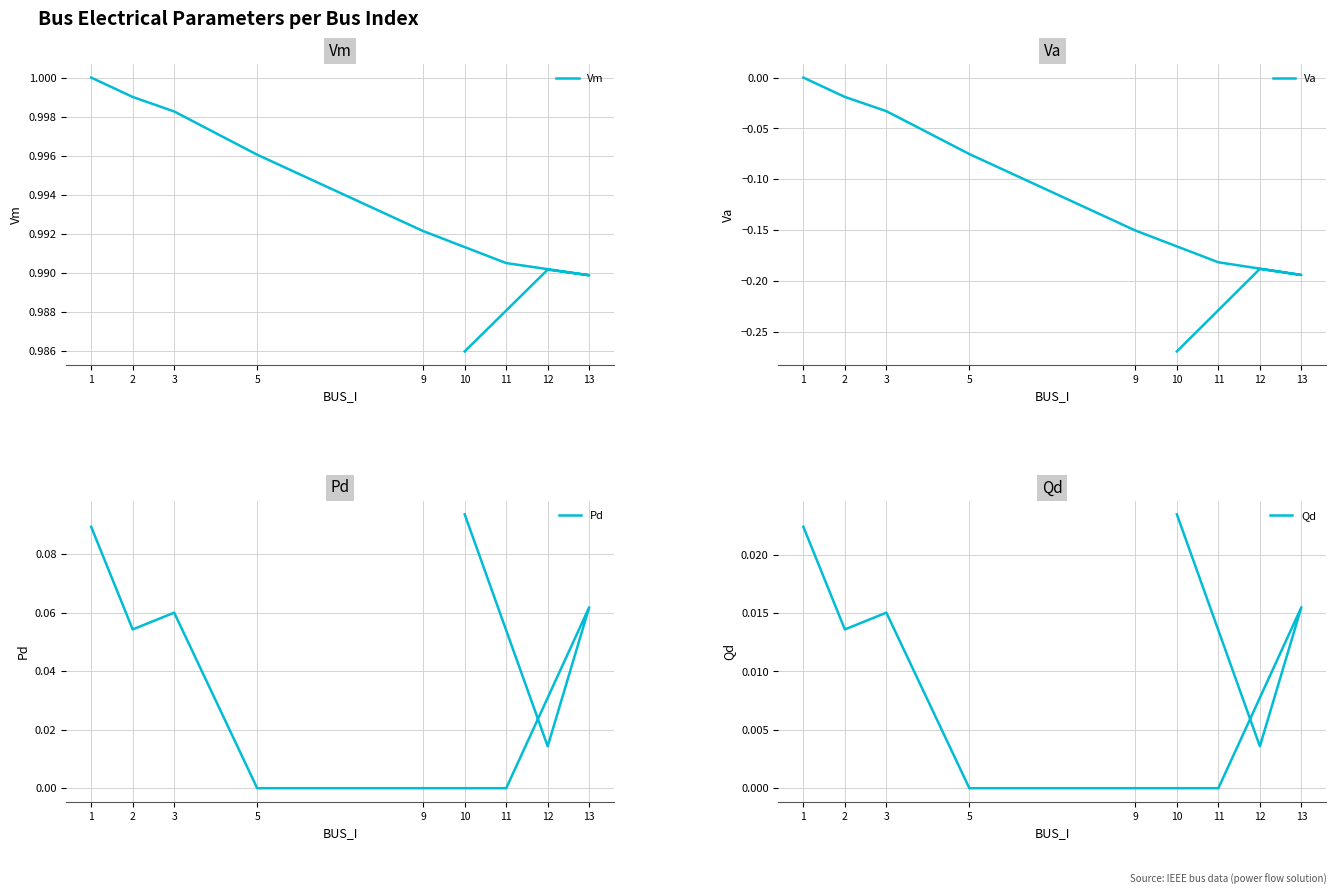

Count the number of categories in the chart.

9